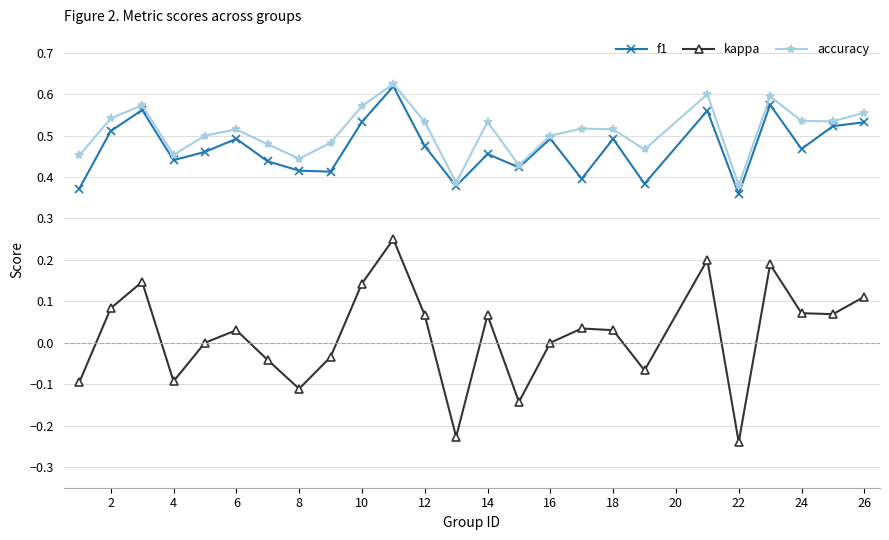

Which series has the widest spread of values?

kappa